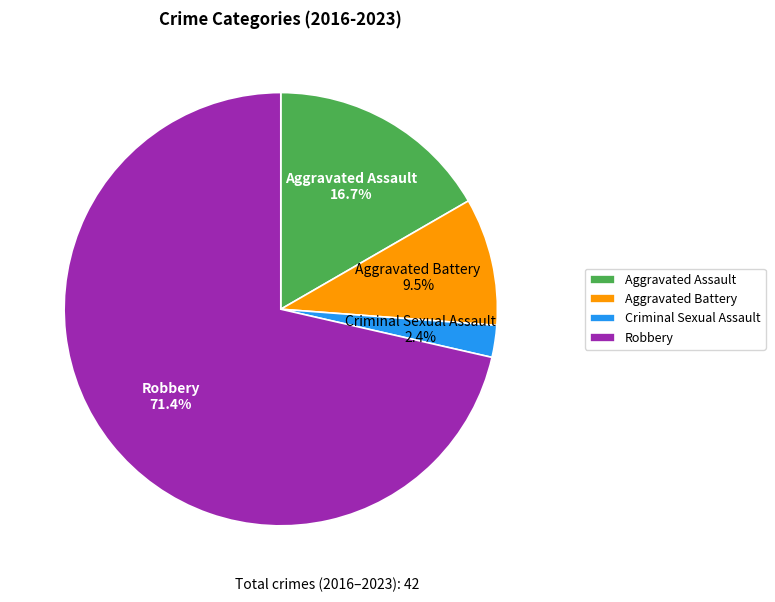

Count the number of slices in the pie.

4